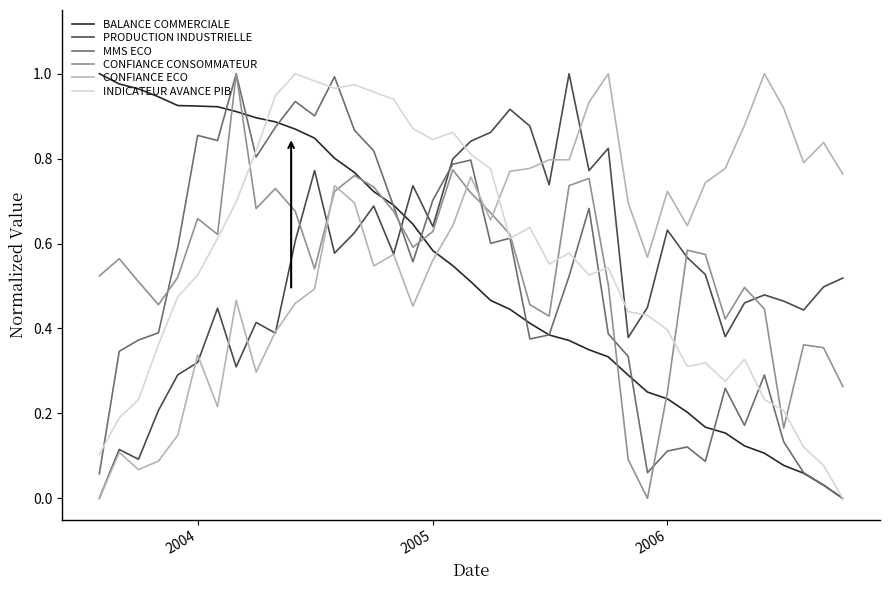

How many intersections are there between CONFIANCE ECO and MMS ECO?

1